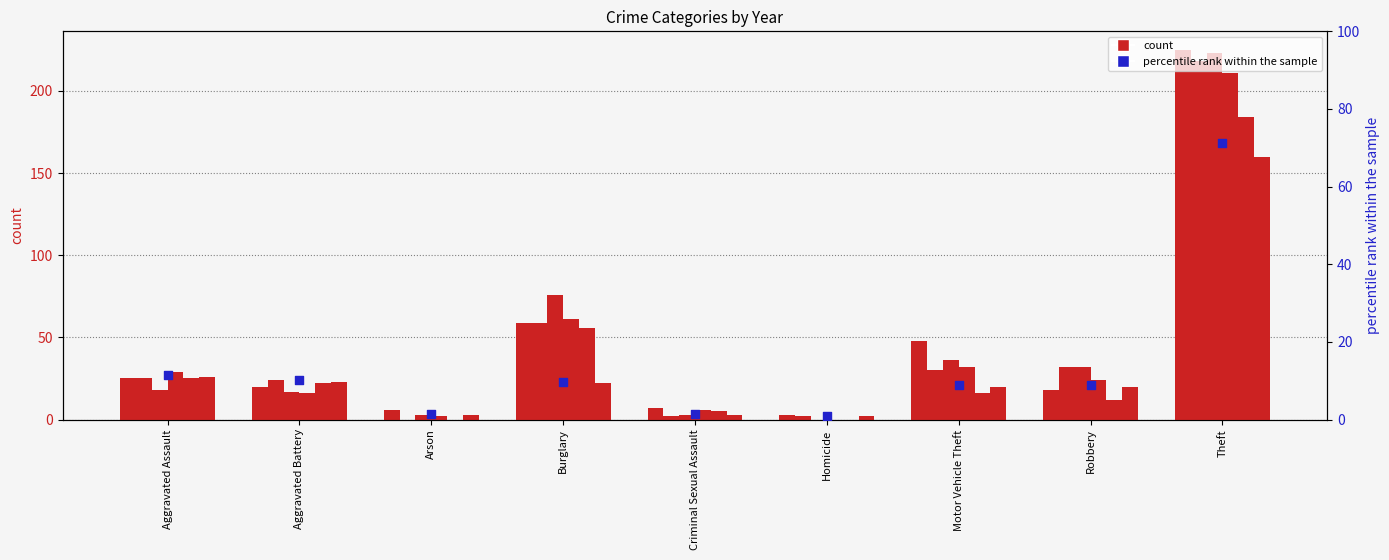

What is the change in value from Arson to Motor Vehicle Theft?

+7.6